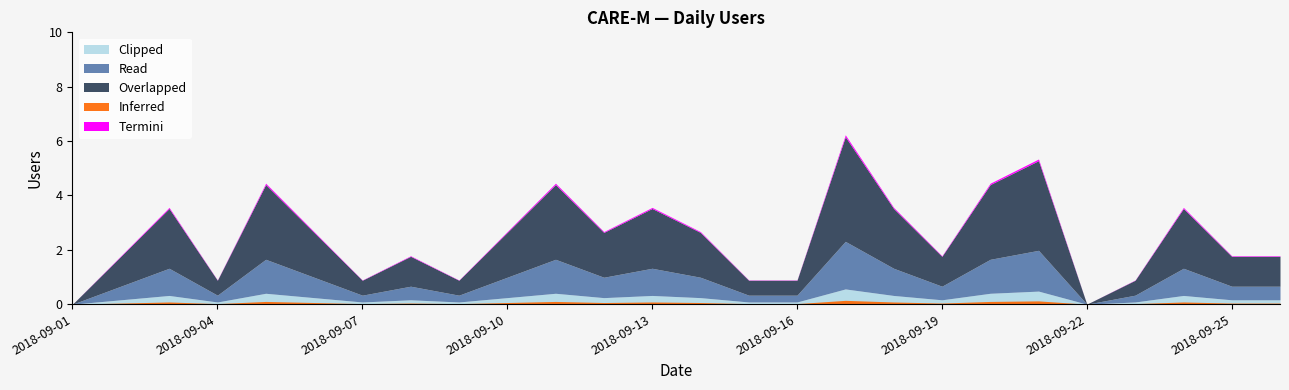

What value does the data have at 2018-09-09?

1